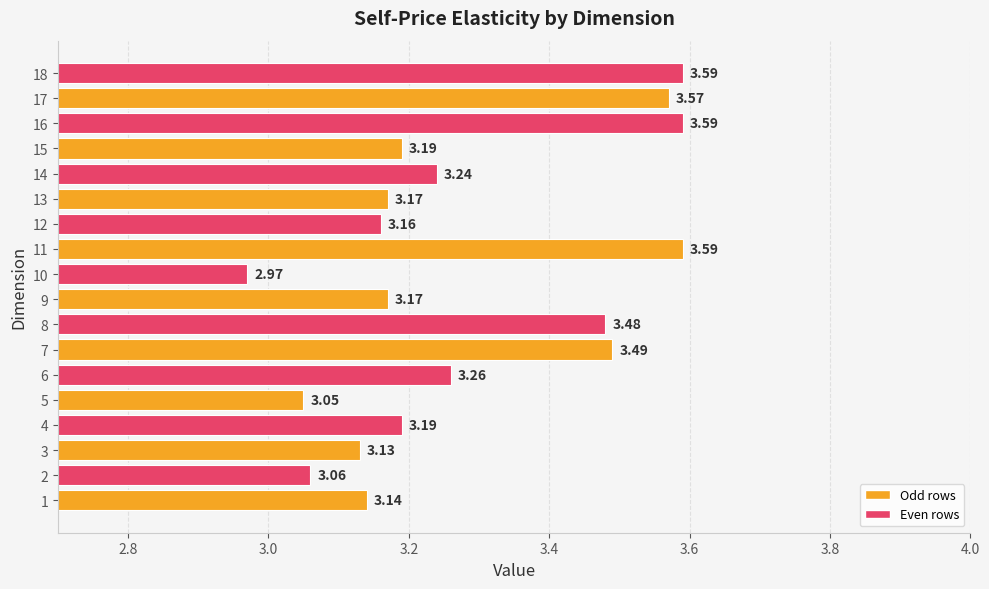

What is the sum of all values?

59.0